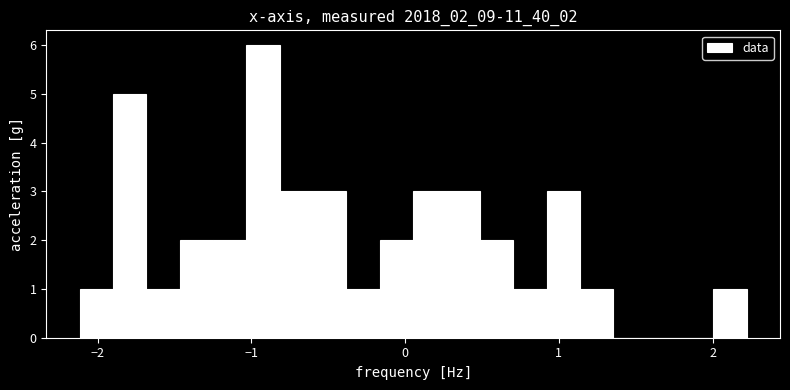

Read against the x-axis, roughly where is the centre of the tallest bar?

-0.9